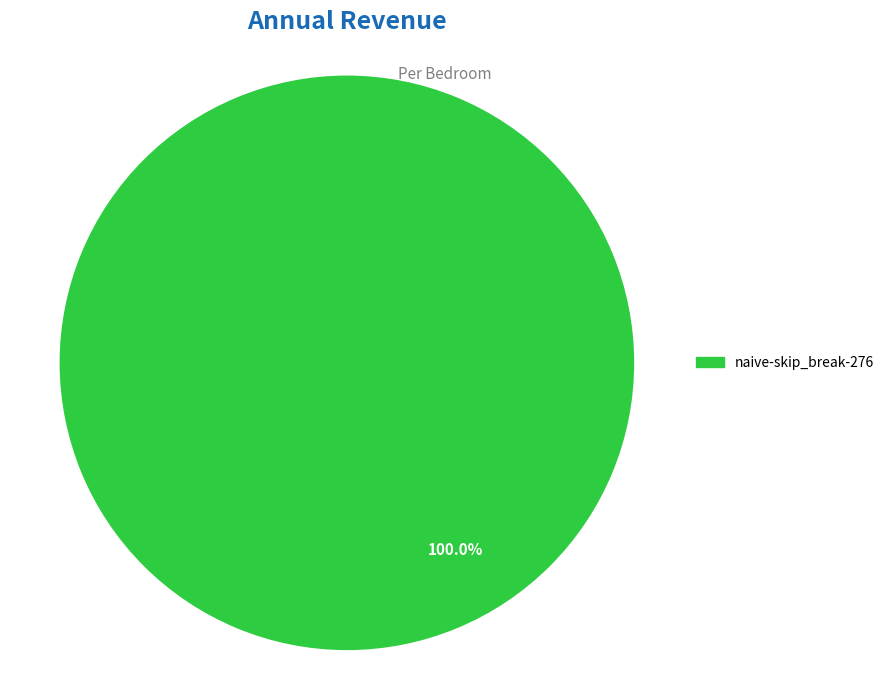

Is there any slice that represents more than half of the pie?

Yes